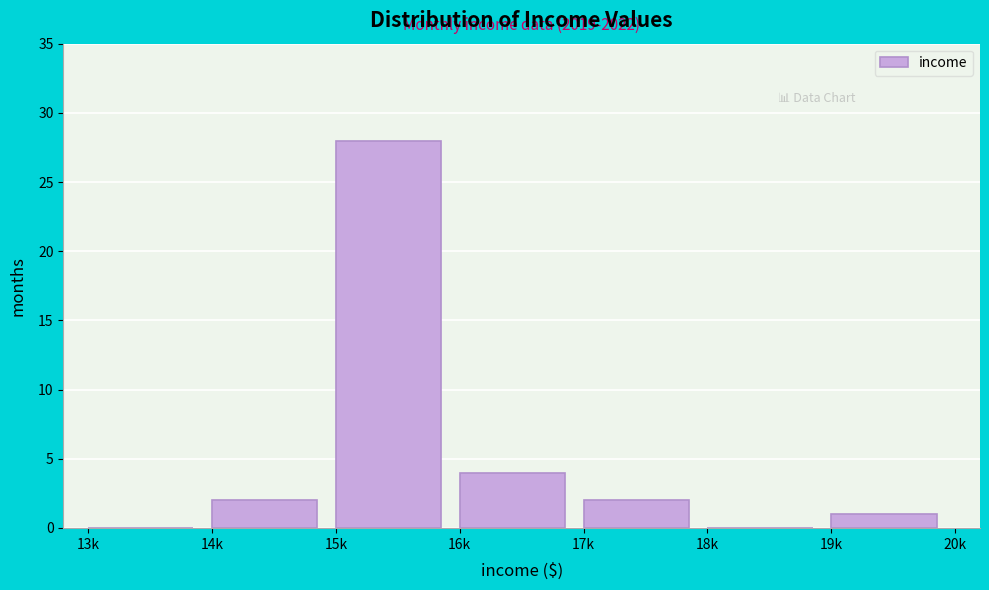

Reading left to right, transcribe all the data shown in this chart.

13k=0	14k=2	15k=28	16k=4	17k=2	18k=0	19k=1